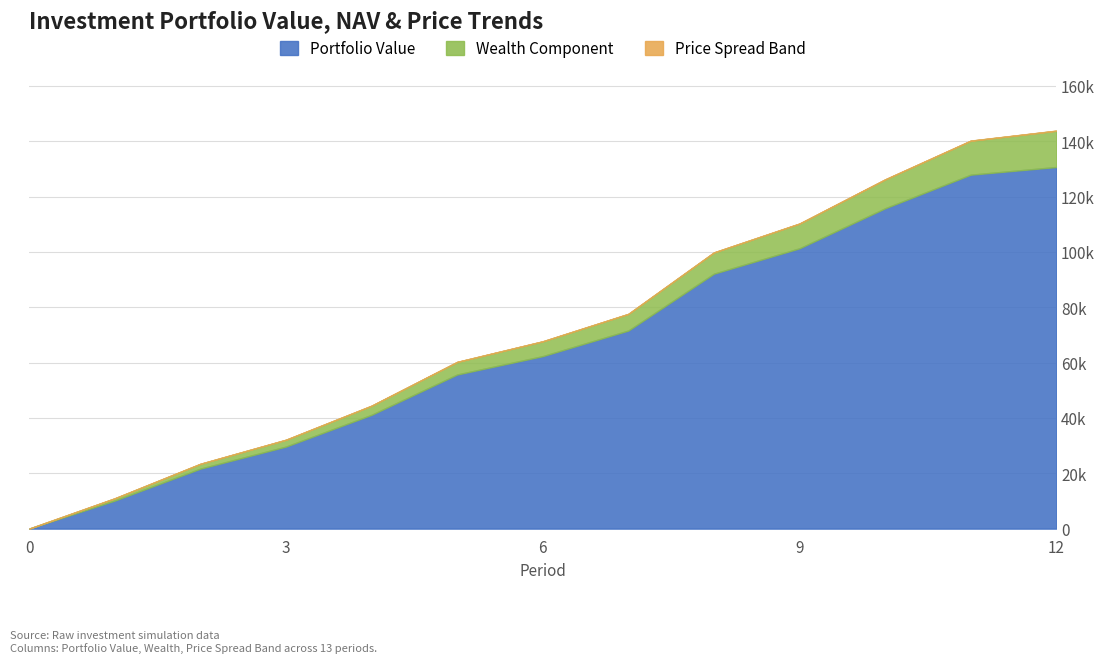

Between 9 and 2, which is larger?

9